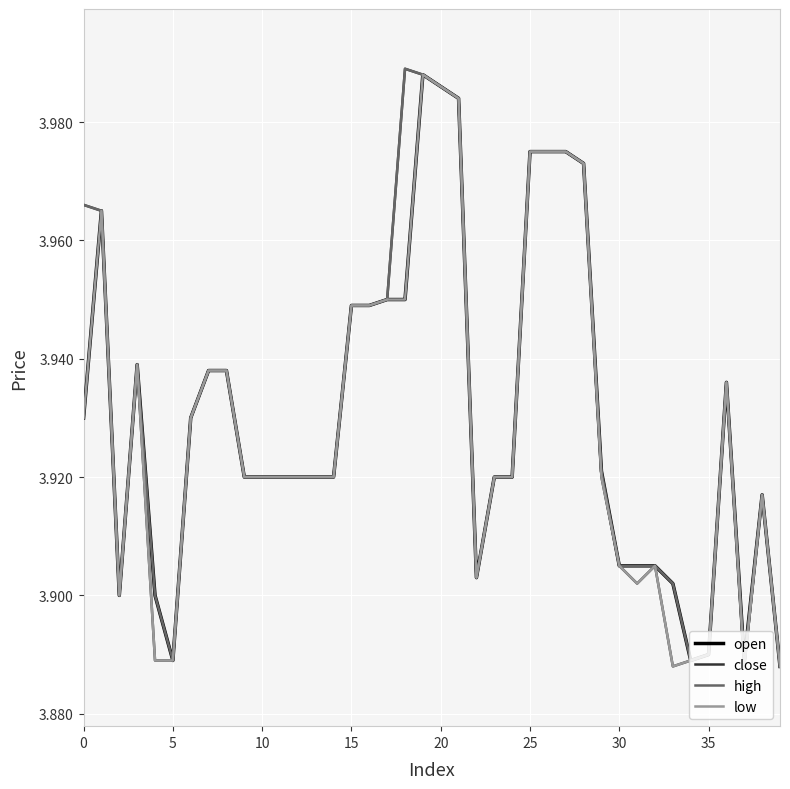

What is the difference between the maximum and second lowest values in the open series?

0.1